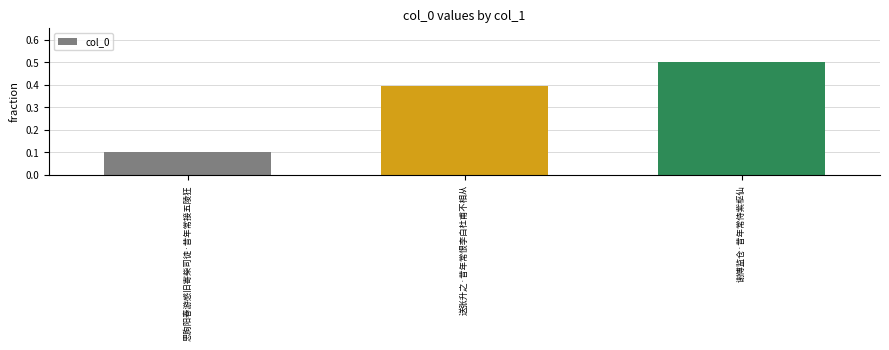

True or false: the data shows 0.1 at 思朐阳春游感旧寄柴司徒·昔年常接五陵狂.

True